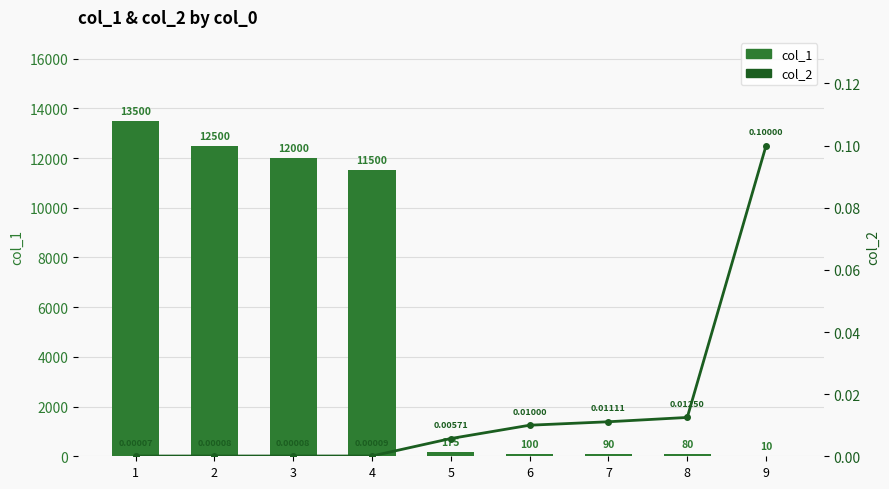

Rank the series by their average value, from lowest to highest.

col_2, col_1